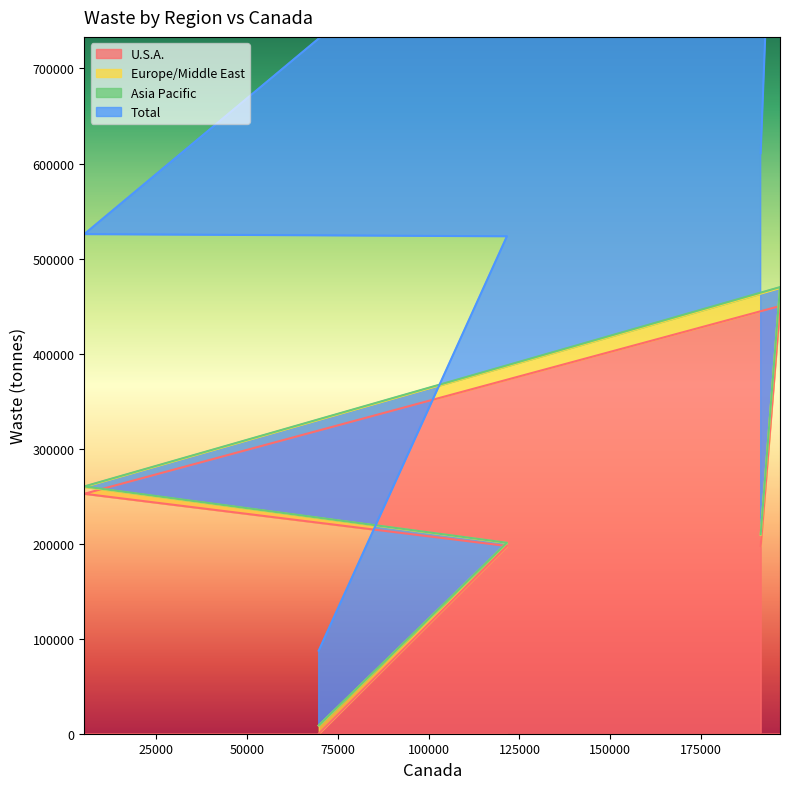

How many values in the Total series exceed 525704?

3